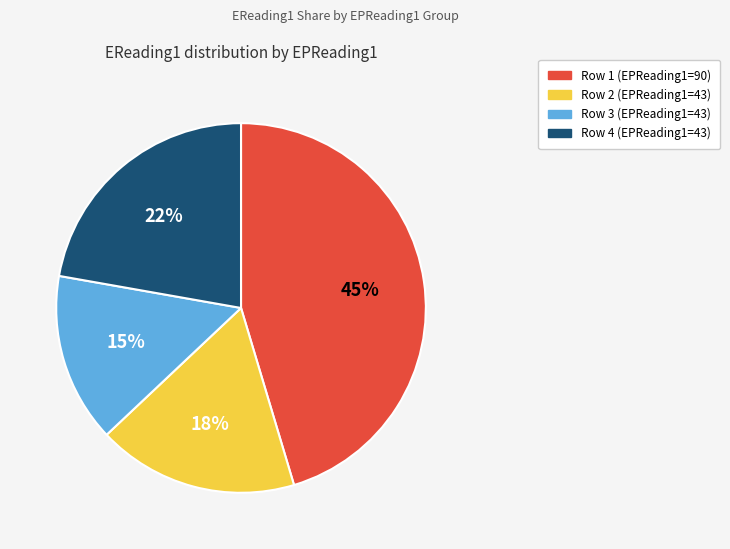

Which slice is the smallest?

Row 3 (EPReading1=43)